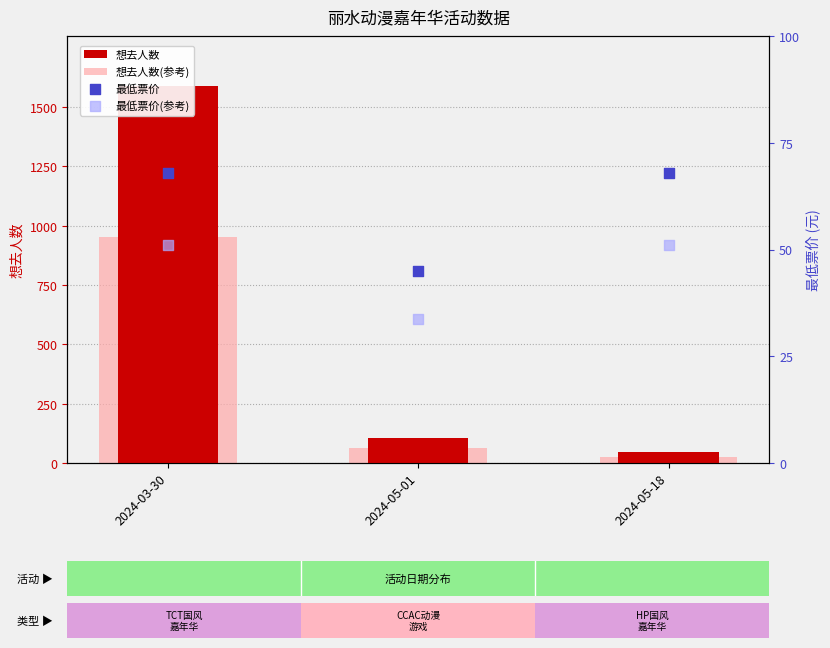

Which series contains the lowest Y value?

想去人数(参考)